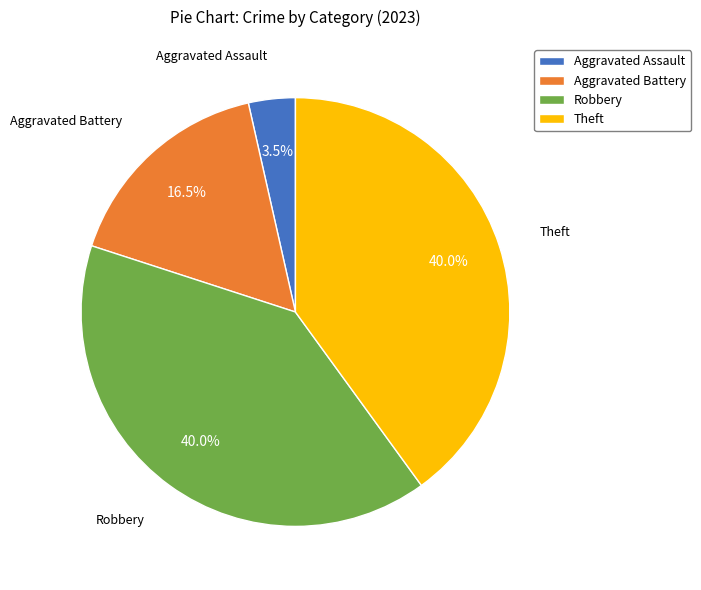

How much of the chart is everything except Robbery?

60.0%